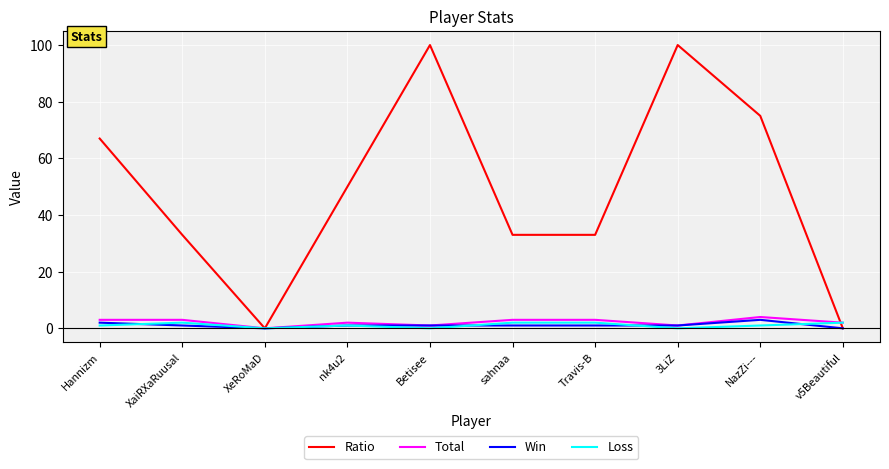

What are all the series names shown in the legend?

Ratio, Total, Win, Loss